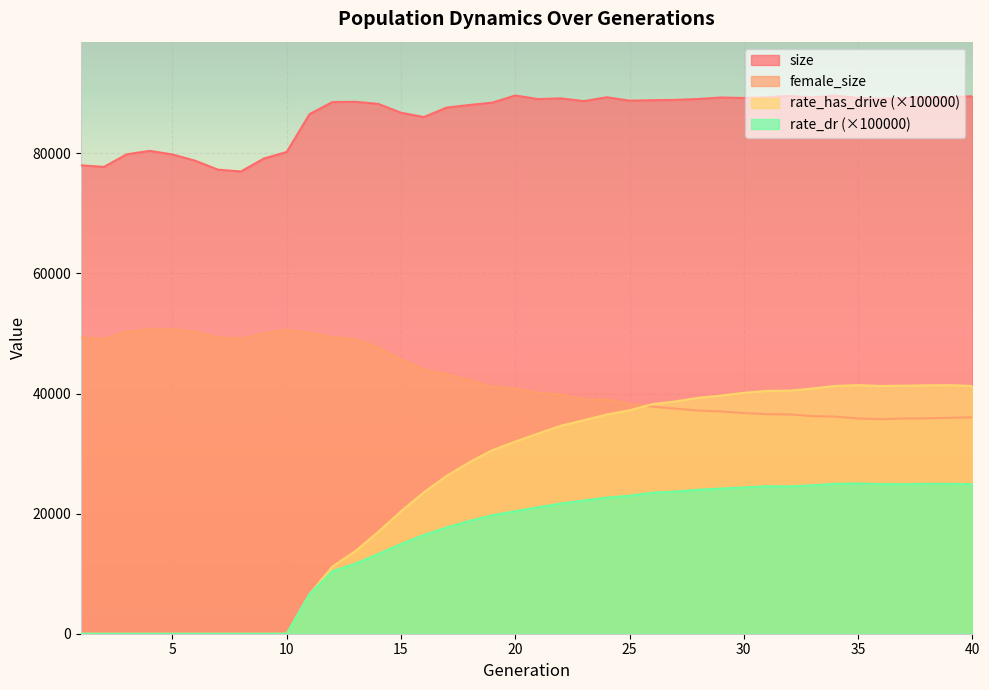

Which series changed the most between 4 and 8?

size